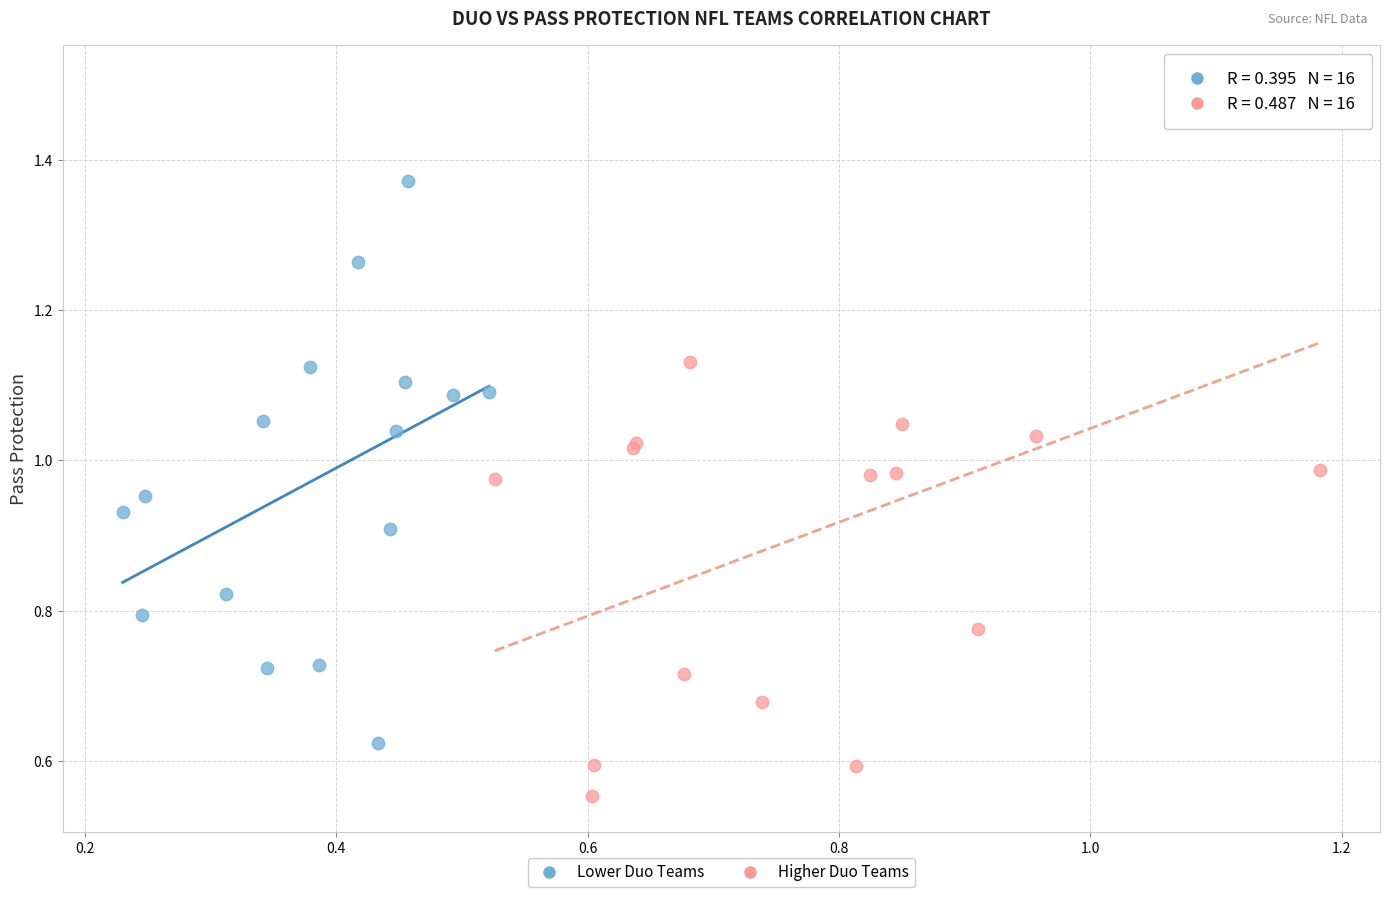

Which series contains the lowest Y value?

Higher Duo Teams